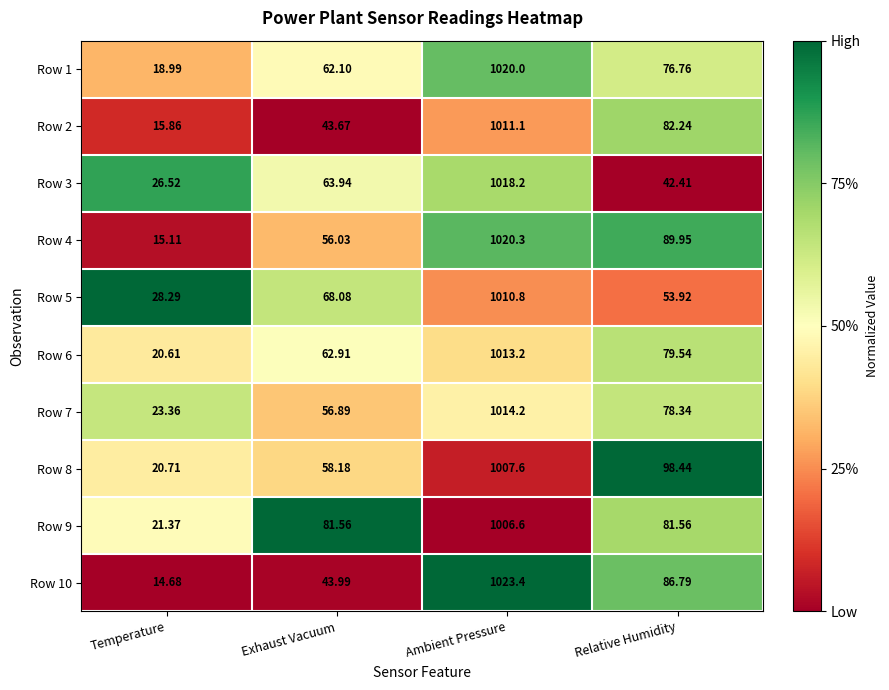

Which category has the highest value in the Row 1 series?

Ambient Pressure